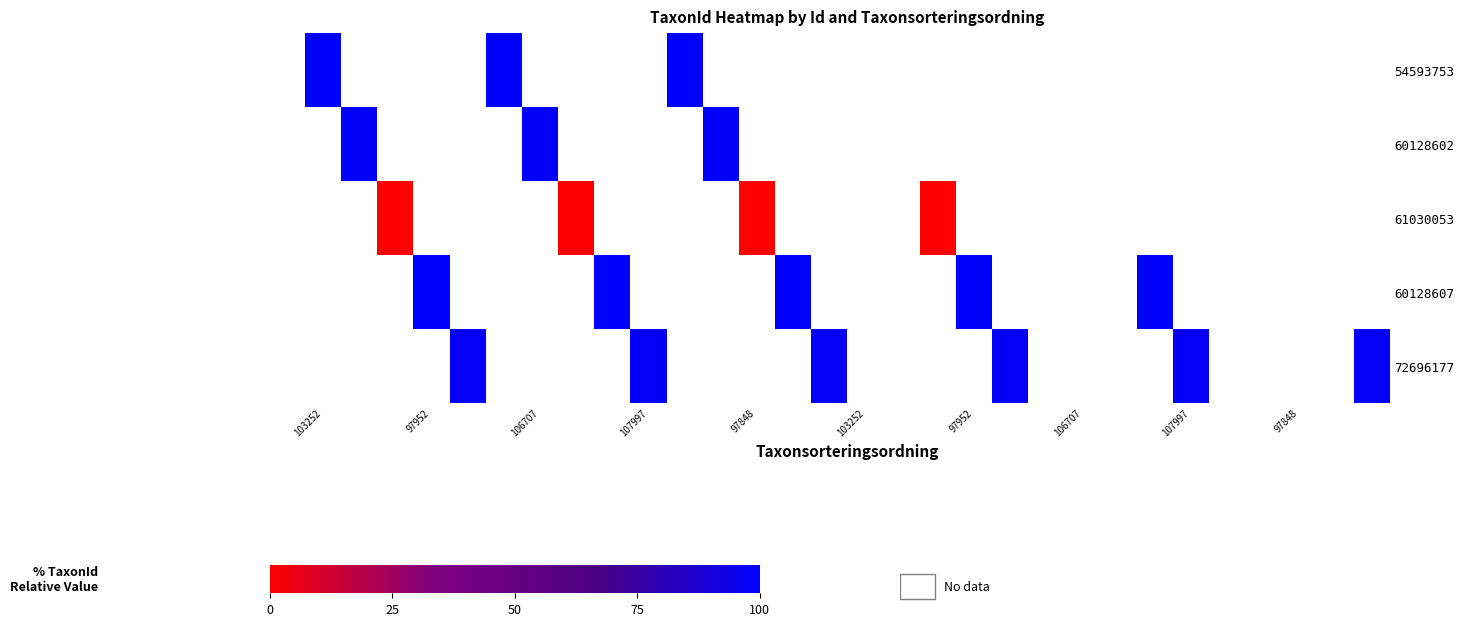

Which label corresponds to the largest value in the chart?

103252